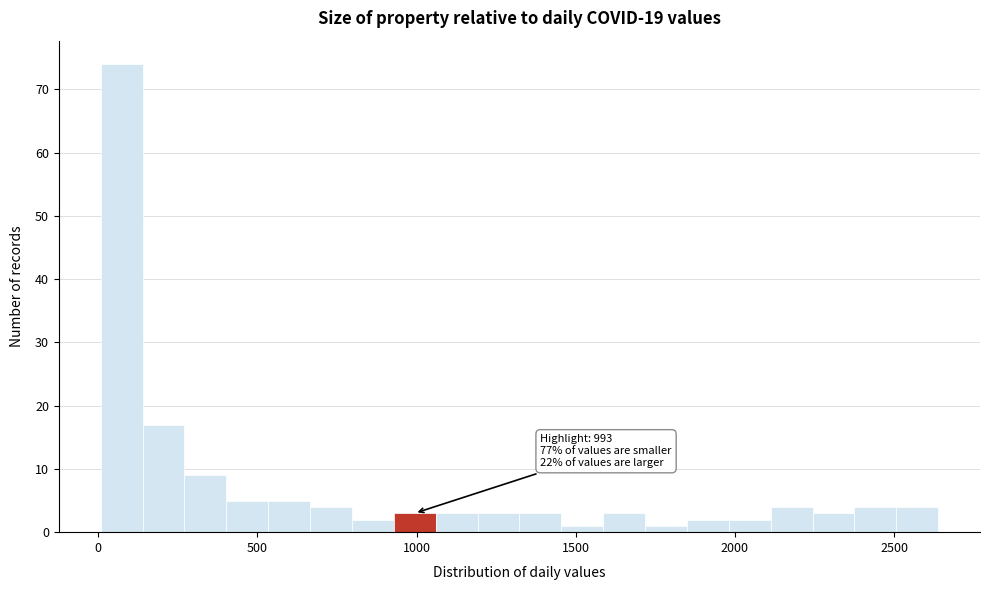

Around what value on the x-axis is the tallest bar? Give the approximate position of its centre, as read against the axis.

50